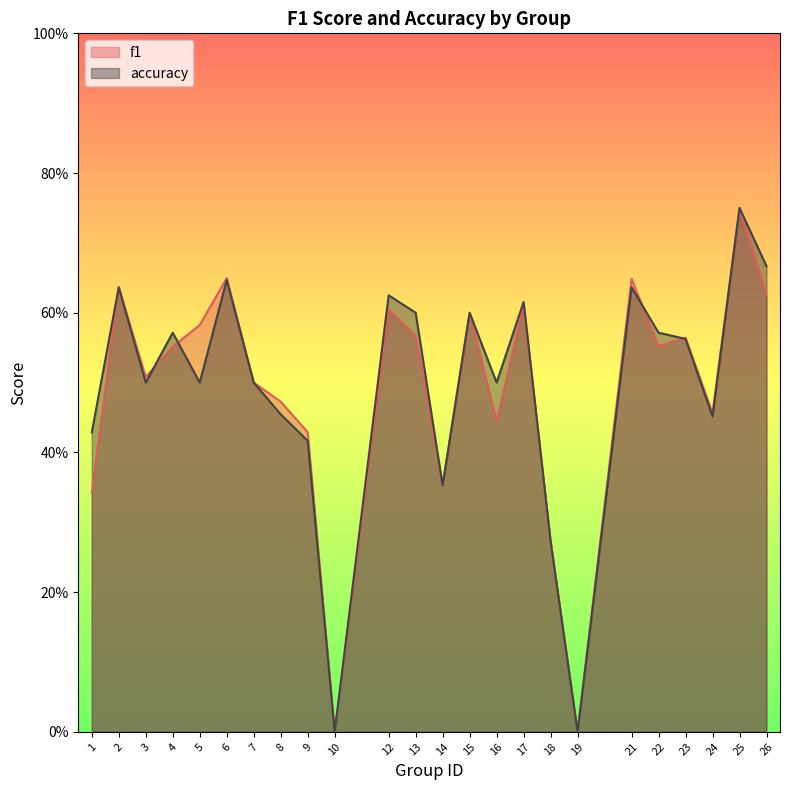

At which label is f1 closest to 0?

10